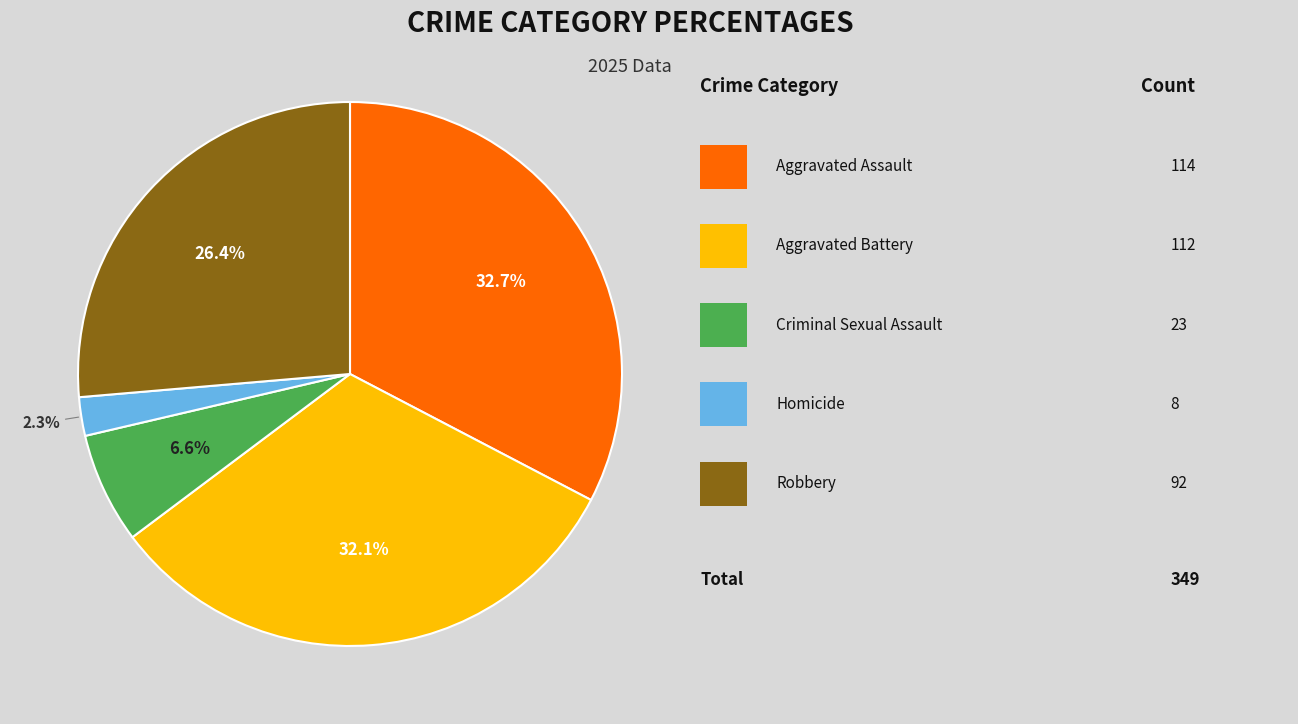

Is there a majority slice in this chart?

No